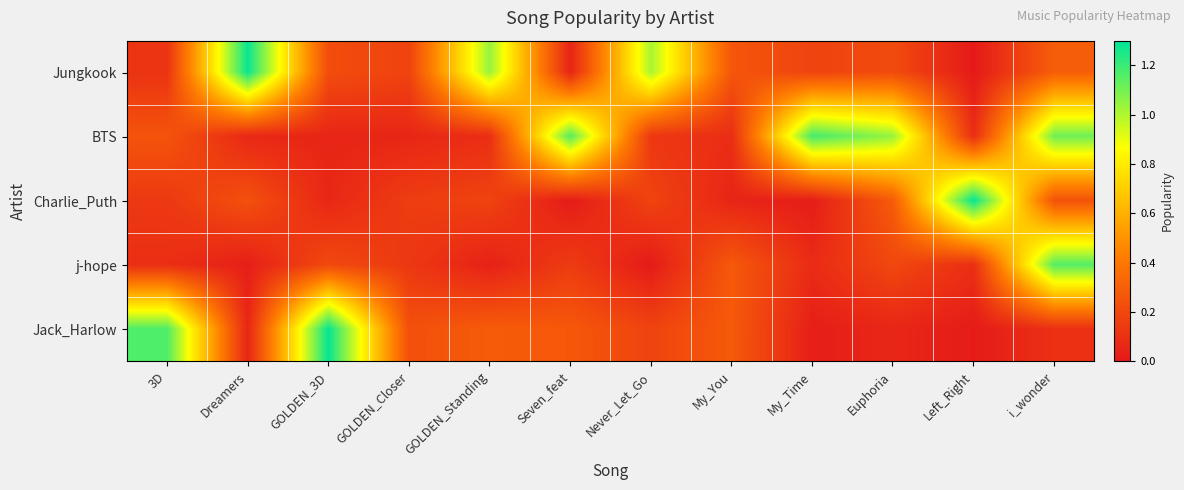

At which category is the sum across all series the highest?

i_wonder